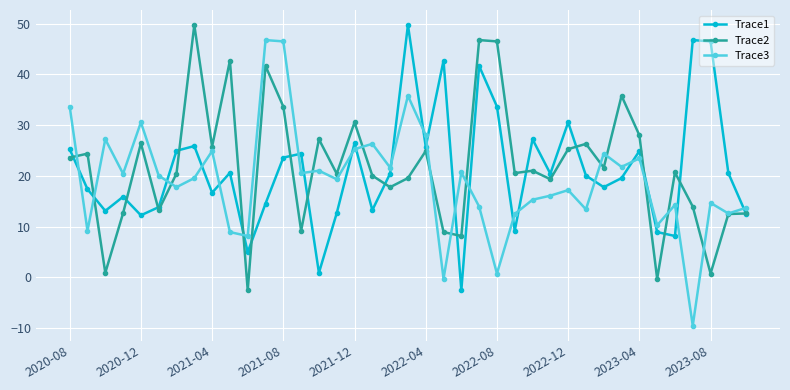

True or false: Trace1 and Trace3 cross at least once.

True